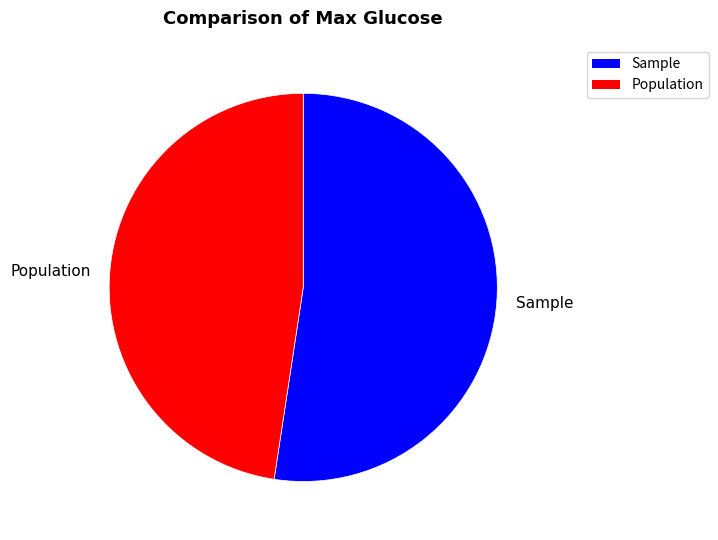

Does Sample account for over 50% of the chart?

Yes